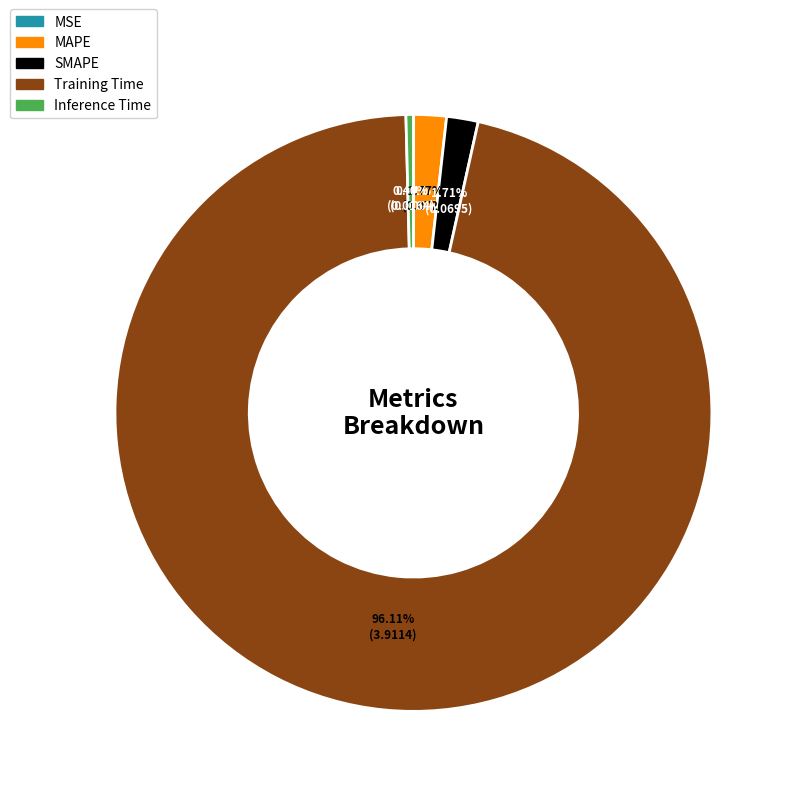

True or false: SMAPE accounts for 2% of the total.

True